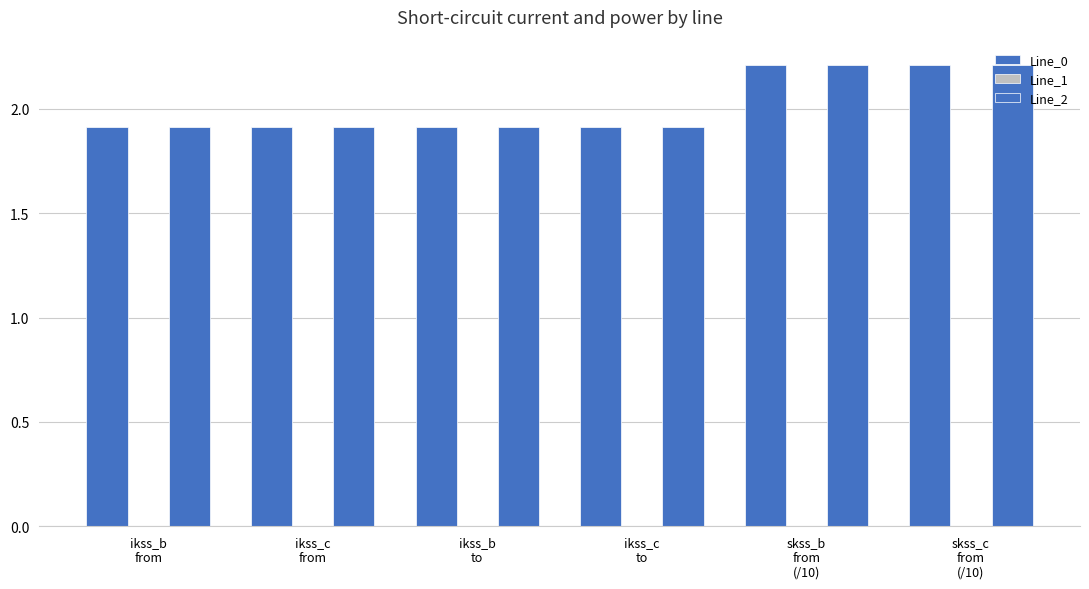

What is the spread (max minus min) of values at ikss_b
to?

1.9